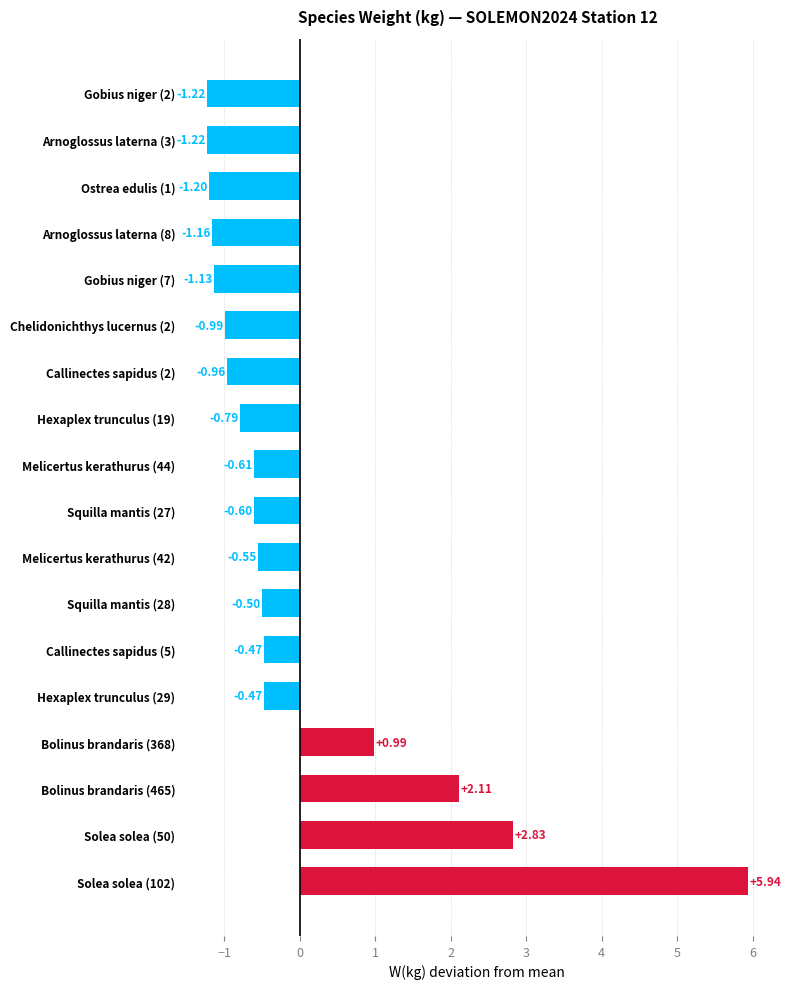

What is the difference between the second highest and minimum values?

4.1